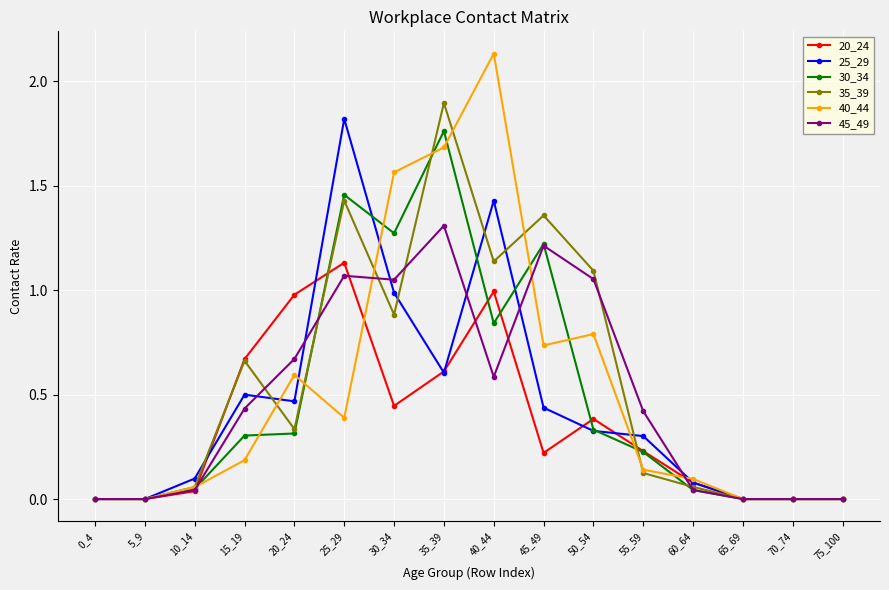

Count the number of data series in this chart.

6